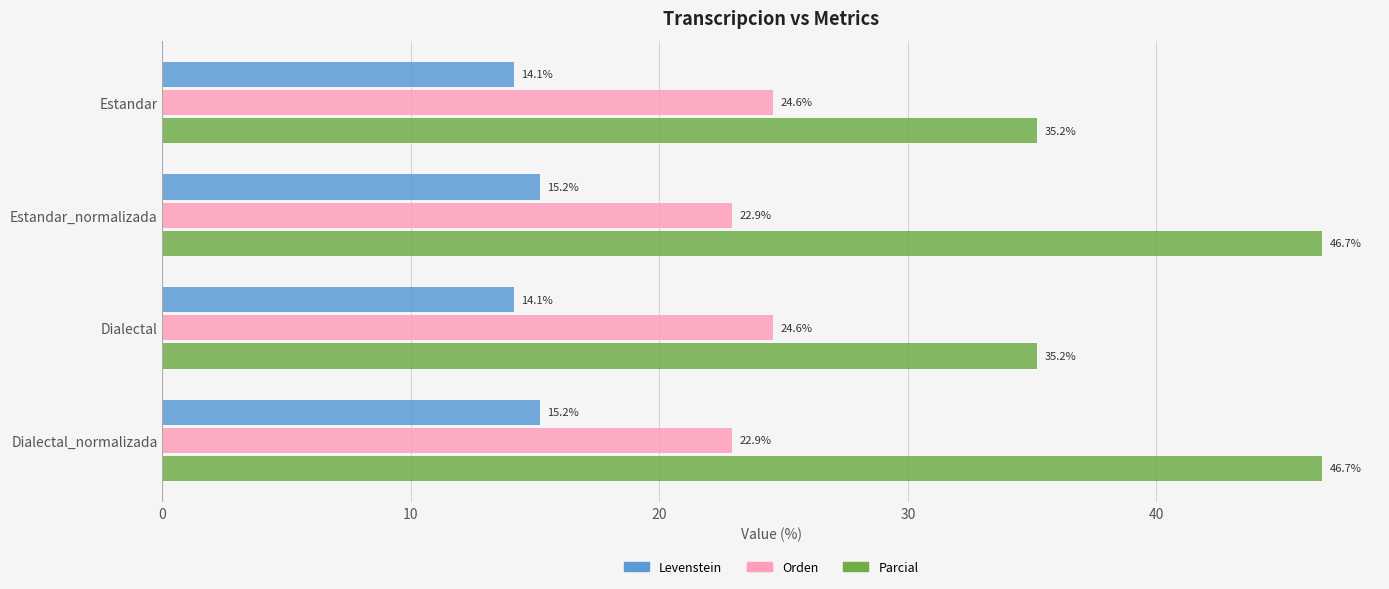

What value does the Orden series have at Estandar?

24.6